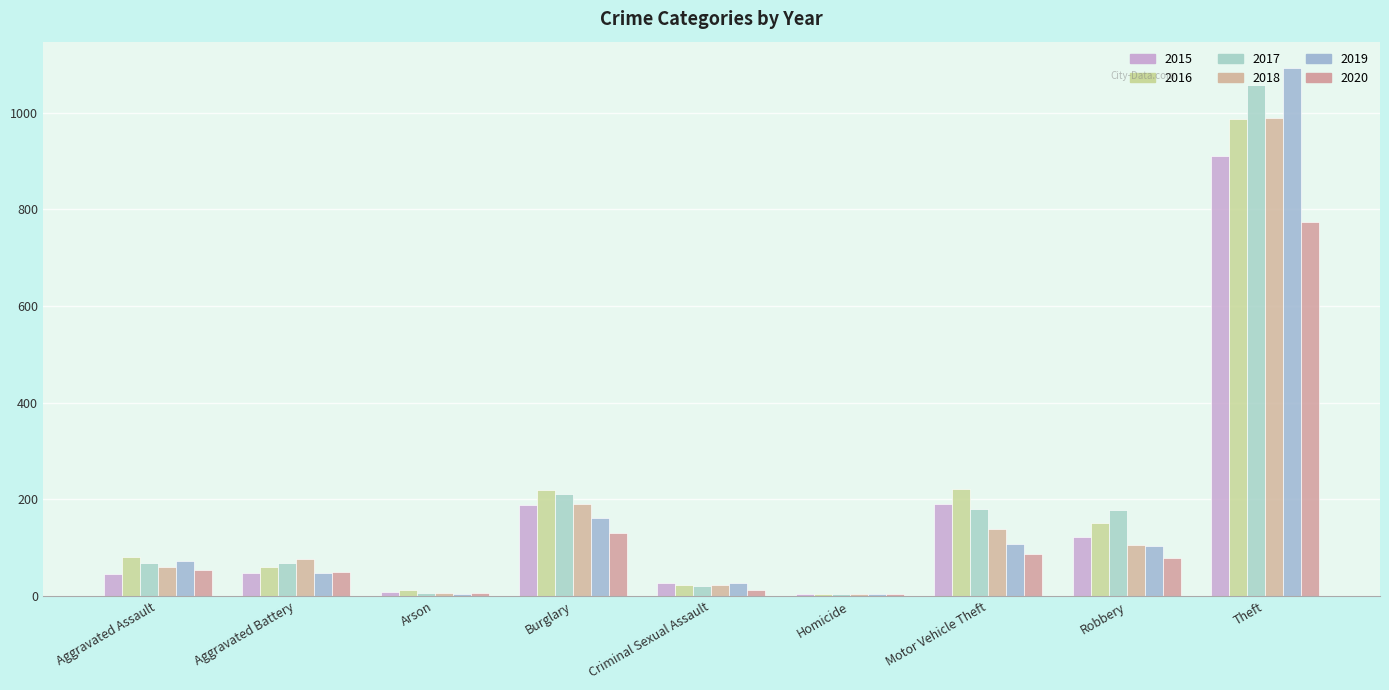

What is the difference between the second highest and minimum values in the 2015 series?

185